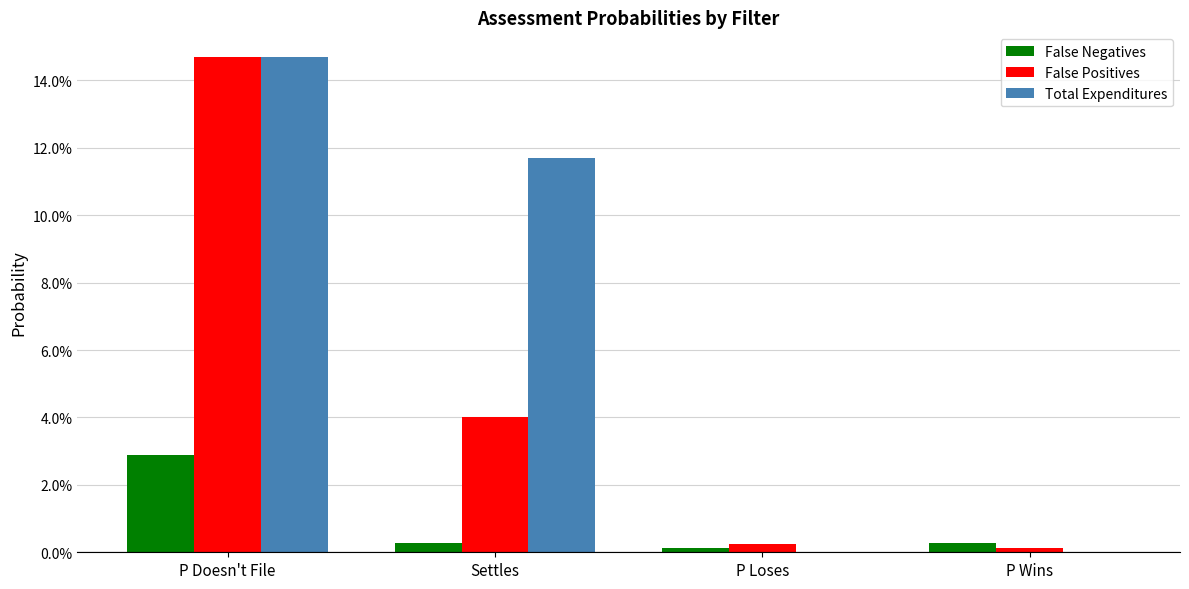

Which series has the largest total across all categories?

Total Expenditures